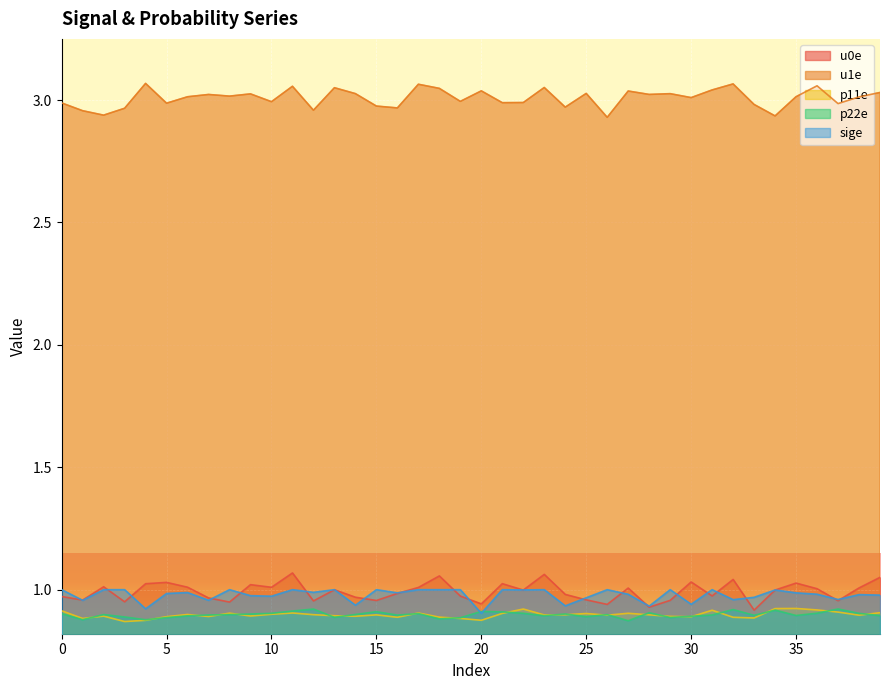

At which label is u1e closest to 2?

26